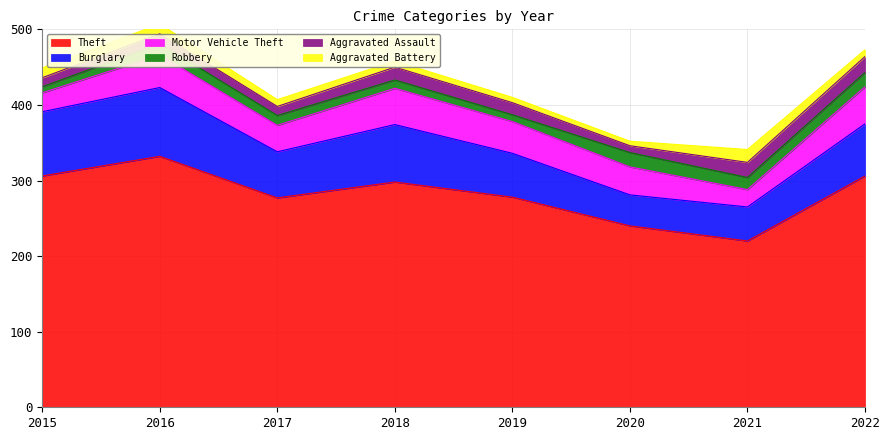

List the series in order of their peak value, highest first.

Theft, Burglary, Motor Vehicle Theft, Aggravated Assault, Robbery, Aggravated Battery